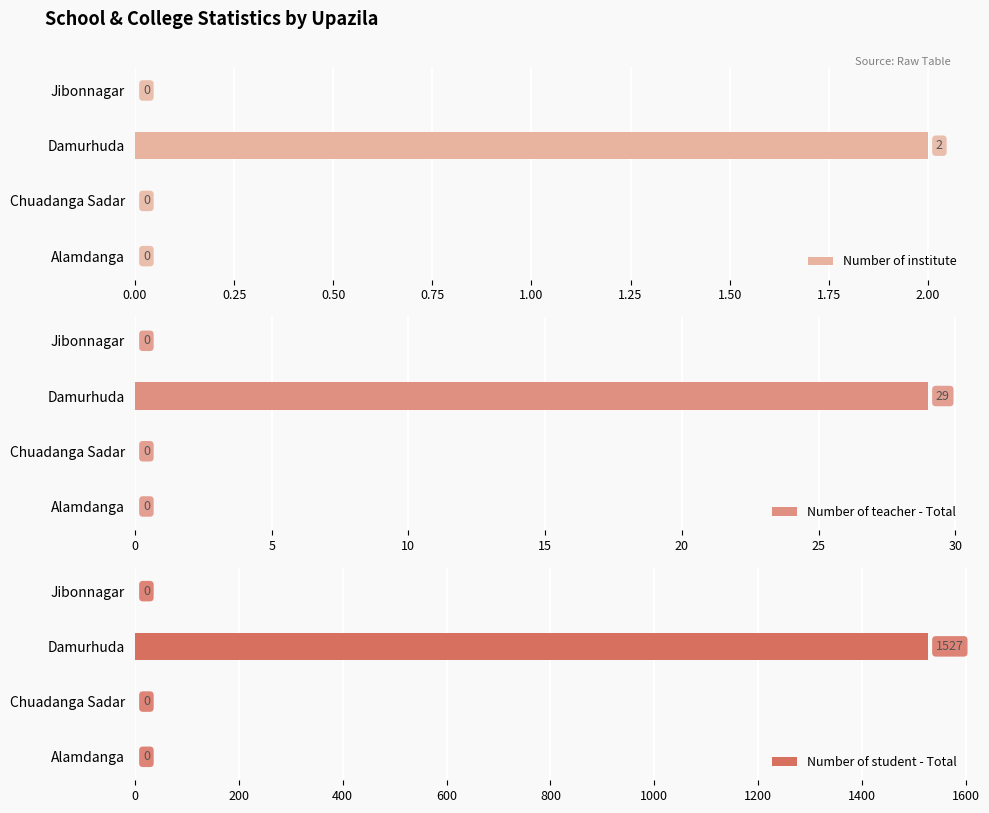

Count the Number of student - Total values in the range 0 to 1527.

4